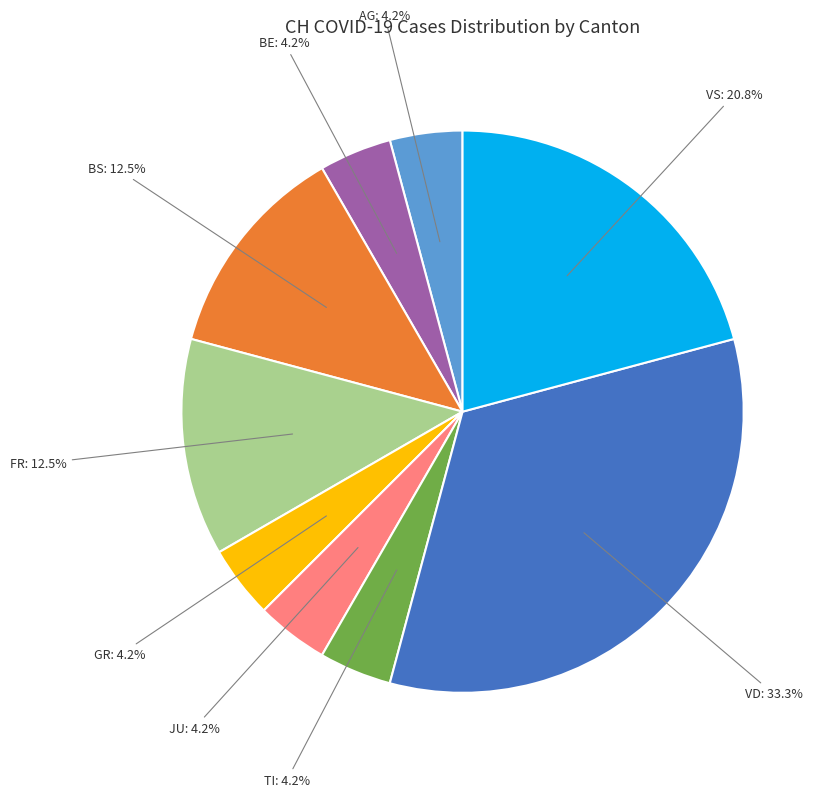

How much of the chart is everything except BE?

95.8%